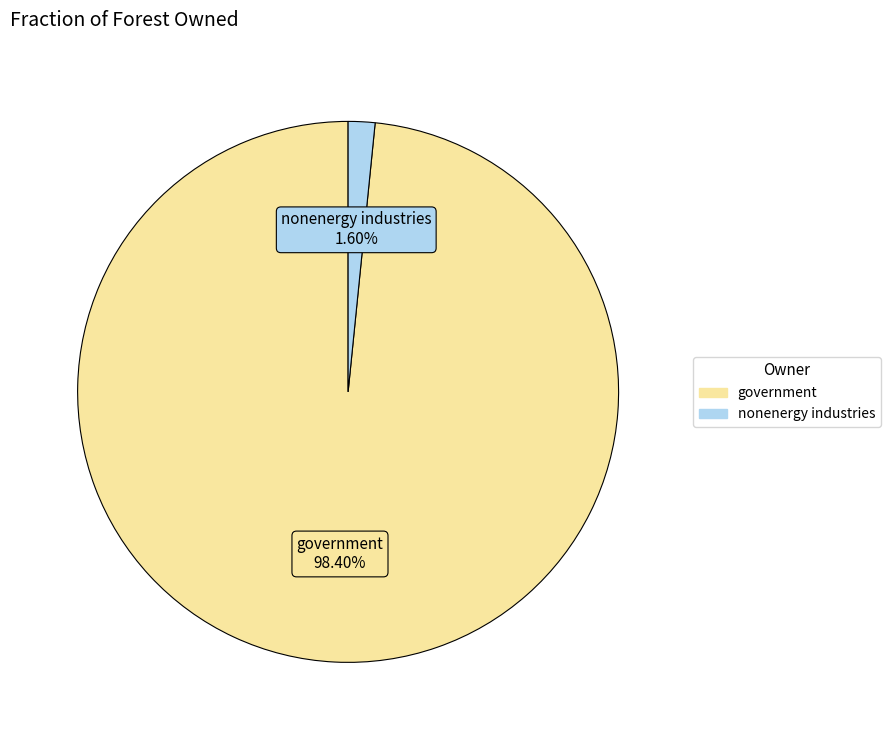

Between nonenergy industries and government, which is larger?

government